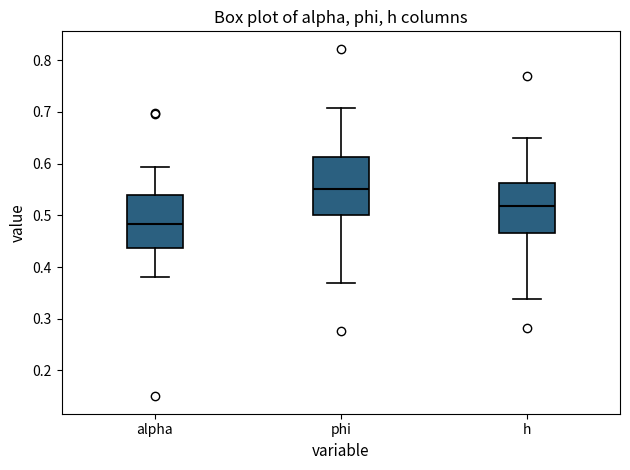

Which box is the tallest, from its lower edge to its upper edge?

phi